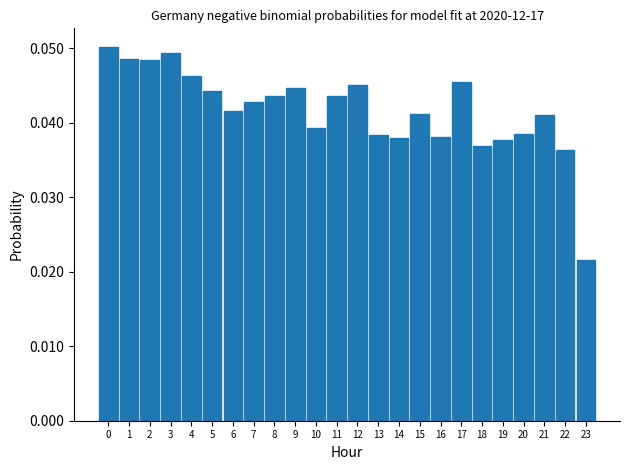

Where is the data nearest to the value 0?

23